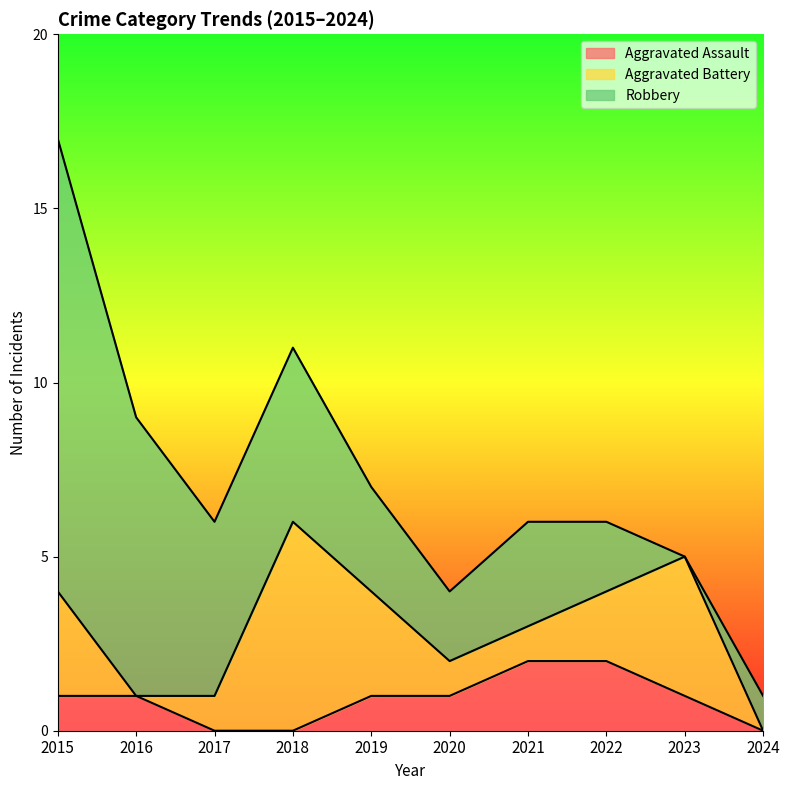

What is the difference between the maximum and minimum values in the Aggravated Battery series?

6